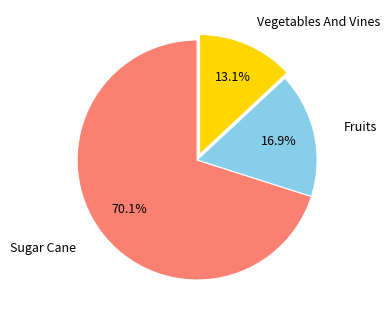

Is there a majority slice in this chart?

Yes